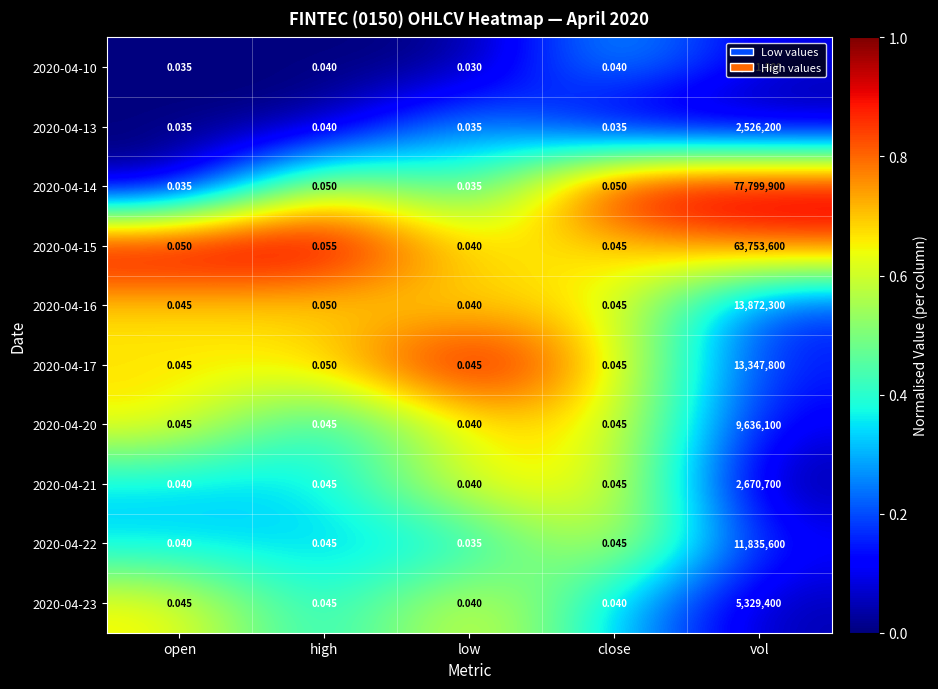

Which label corresponds to the largest value in the chart?

vol